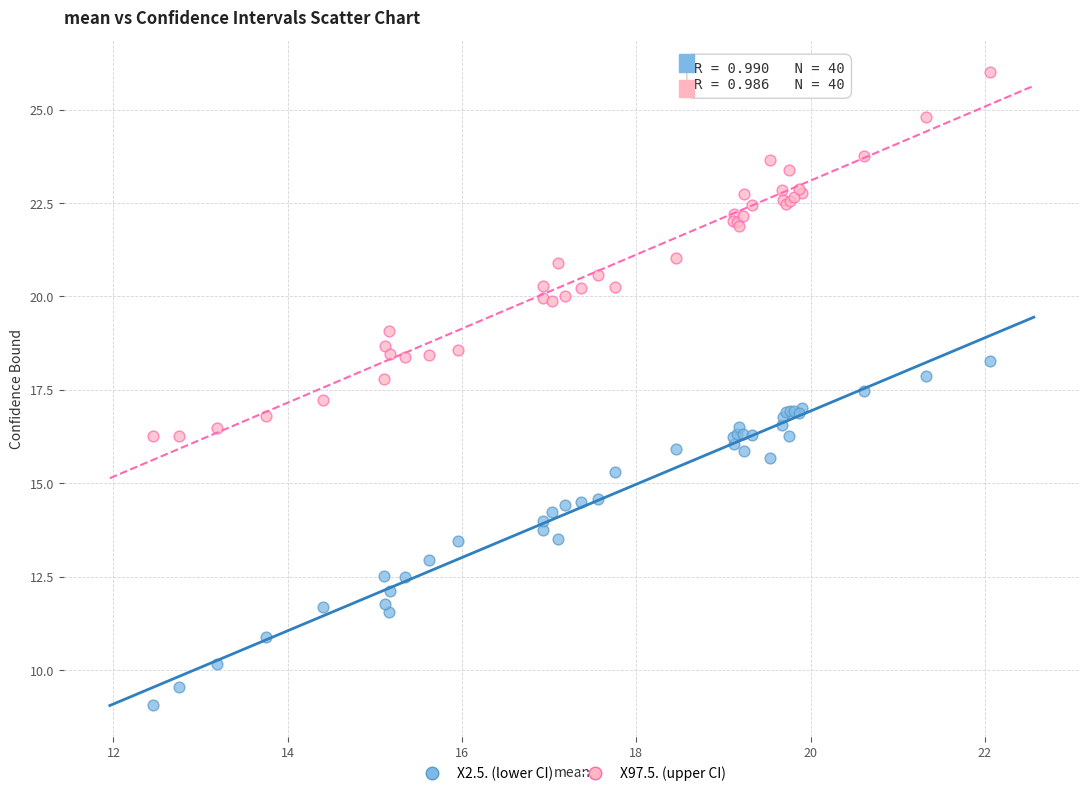

Which series reaches the minimum Y coordinate?

X2.5. (lower CI)